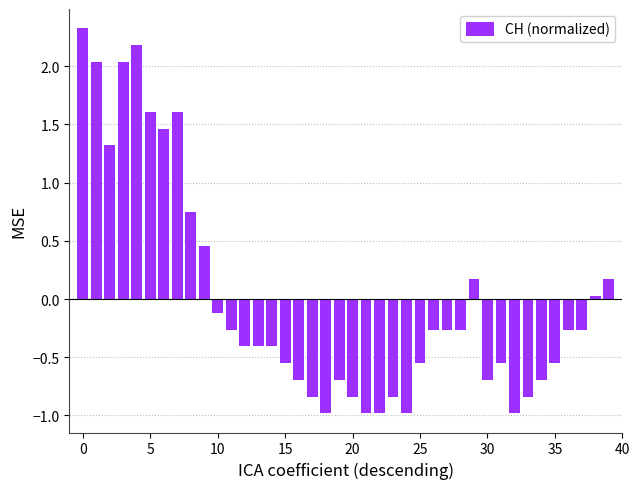

What is the value of the 25th bar from the left?

-1.0